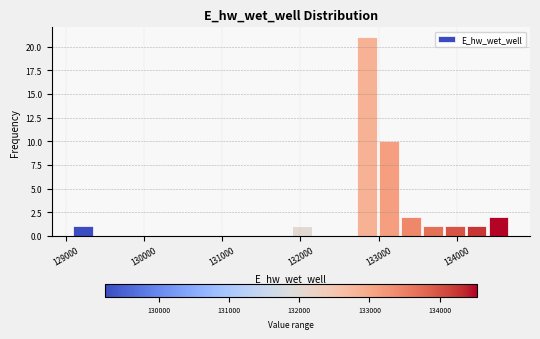

Read against the x-axis, roughly where is the centre of the tallest bar?

132900